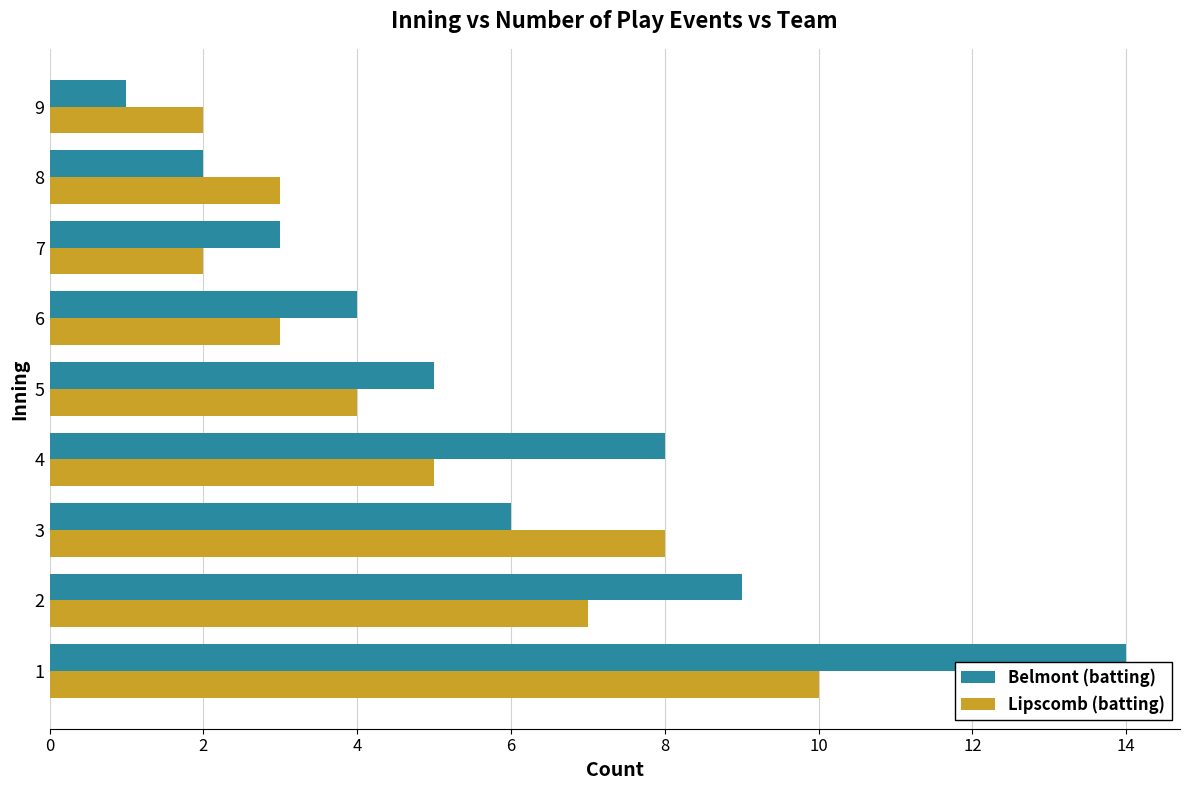

What is the difference between the maximum and minimum values in the Lipscomb (batting) series?

8